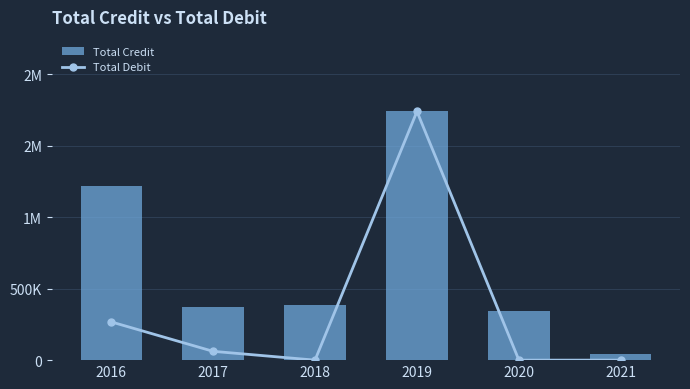

What is the difference between the second highest and minimum values in the Total Debit series?

434075.0